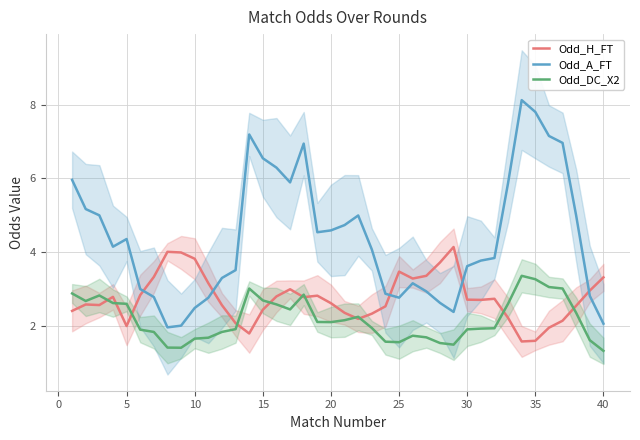

What is the average value of the Odd_DC_X2 series?

2.2